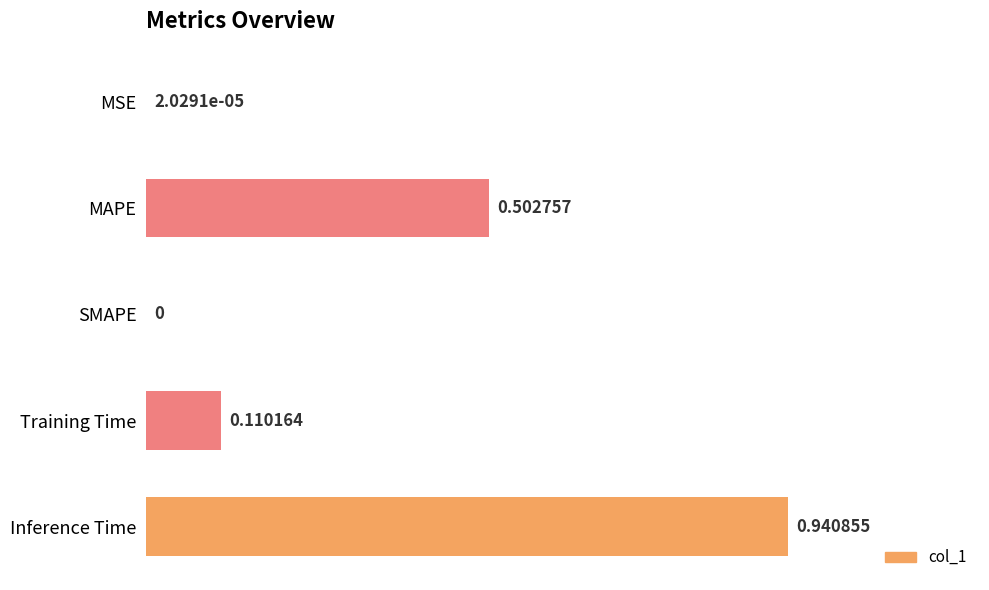

What is the change in value from MSE to Inference Time?

+0.9